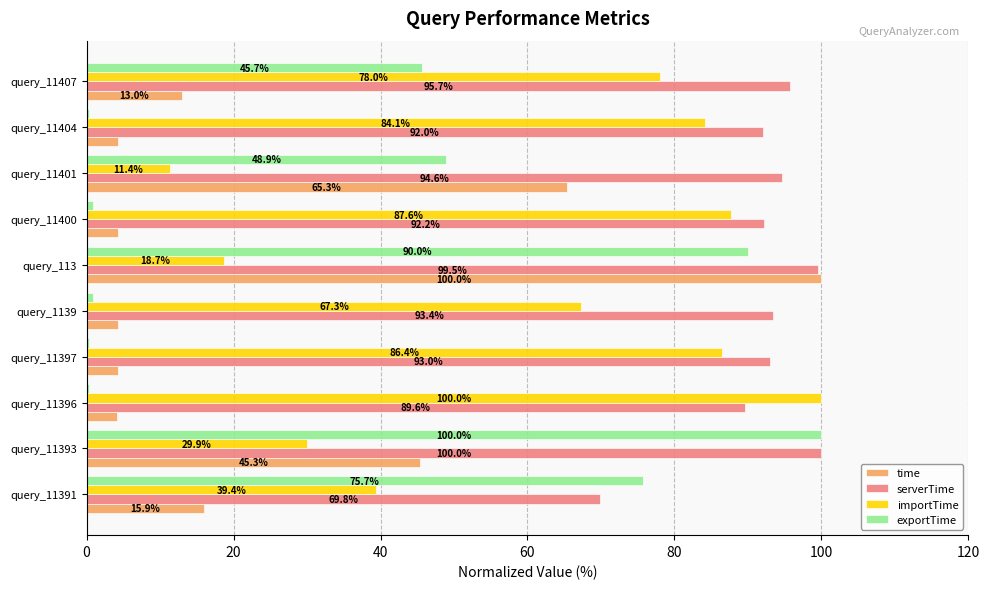

Where is exportTime nearest to the value 50?

query_11401